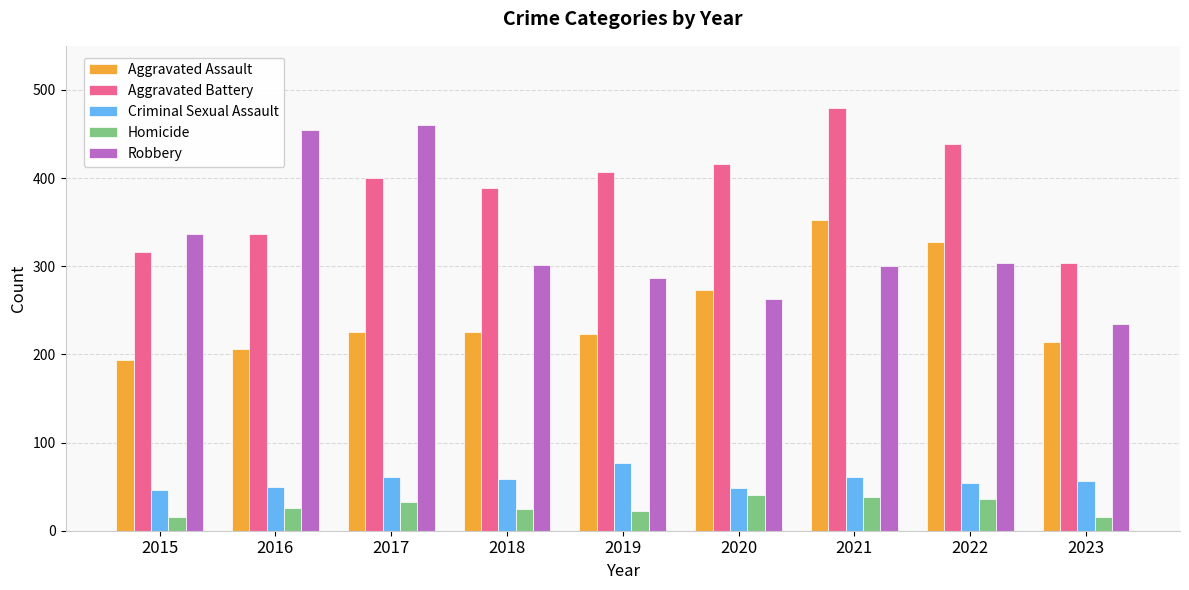

What is the maximum value for Aggravated Battery?

479